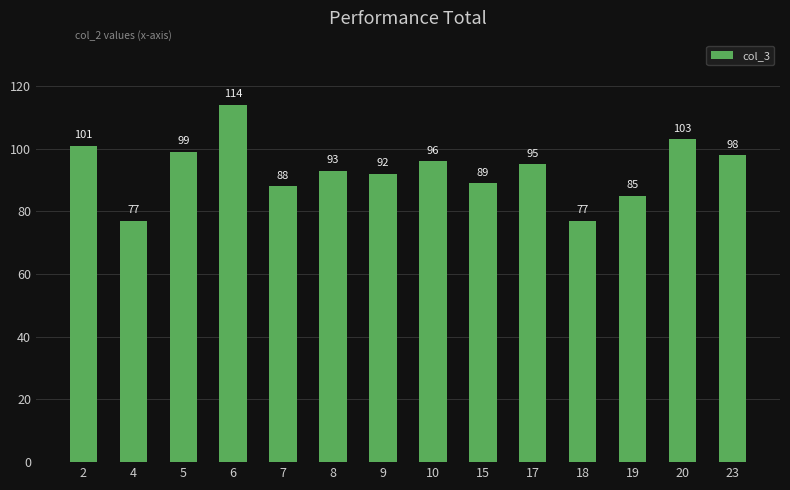

What is the minimum value shown in the chart?

77